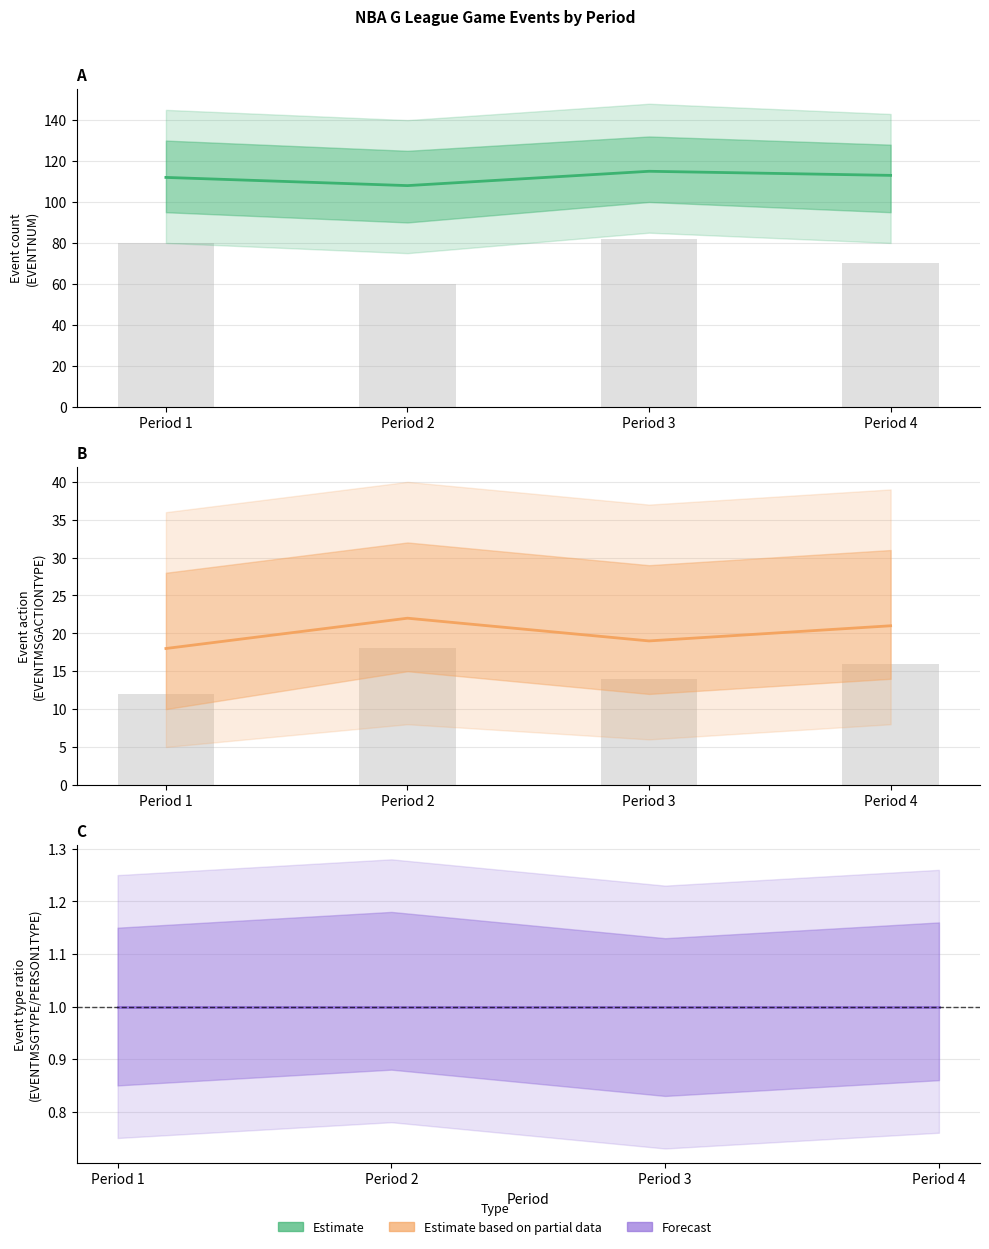

Between Period 3 and Period 4, which series saw the biggest shift?

Estimate